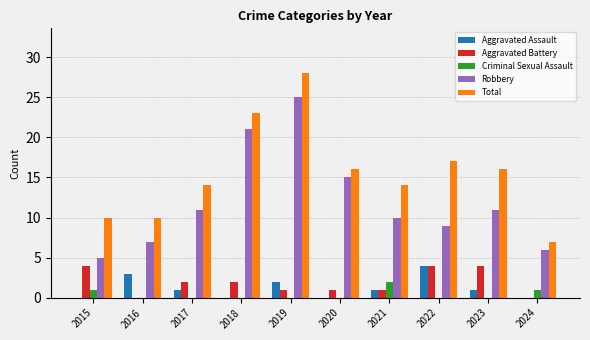

The value of Aggravated Battery at 2022 is 1. True or false?

False